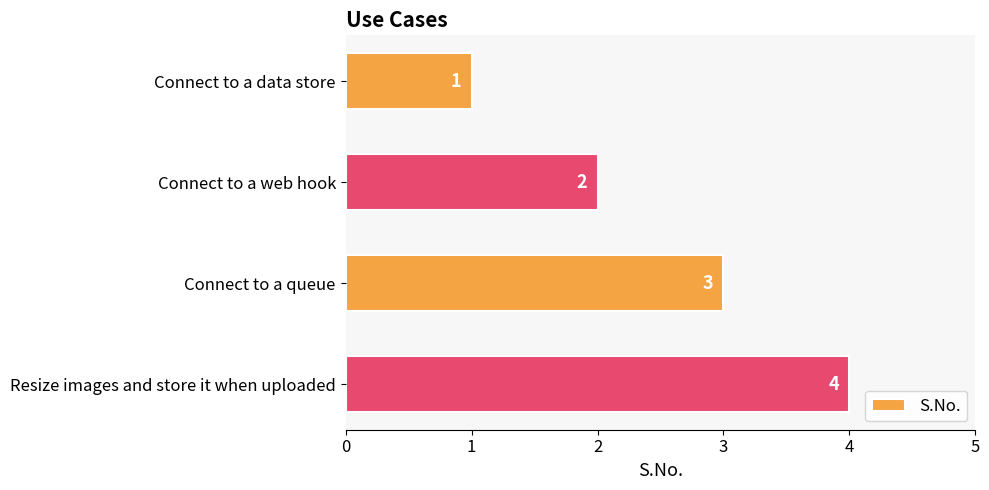

True or false: the data shows 7 at Resize images and store it when uploaded.

False